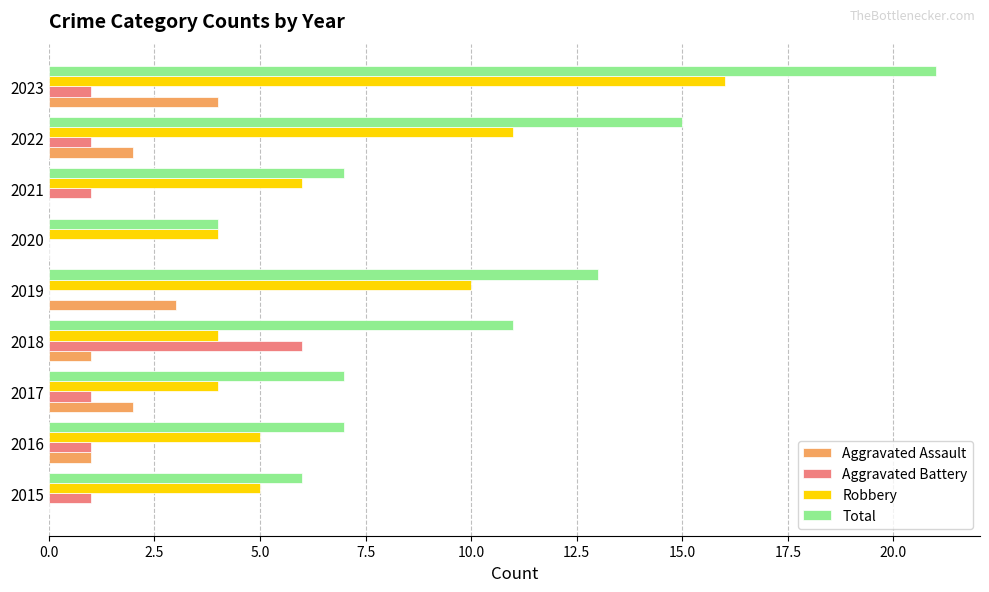

What are all the series names shown in the legend?

Aggravated Assault, Aggravated Battery, Robbery, Total